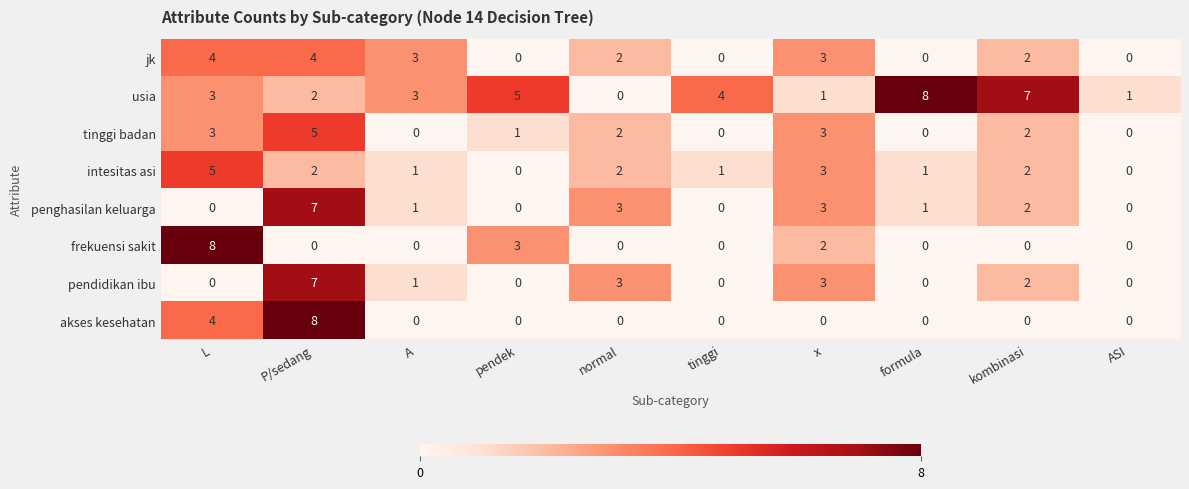

At which category is the sum across all series the highest?

P/sedang